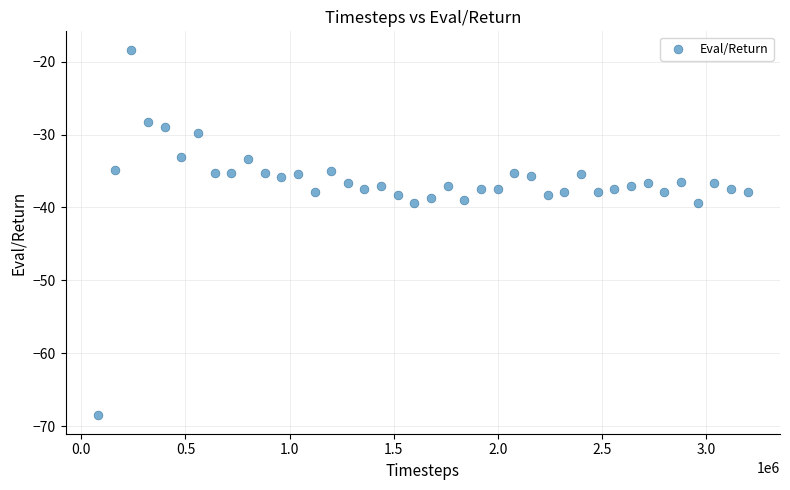

What is the range of X values (max minus min)?

3119808.0